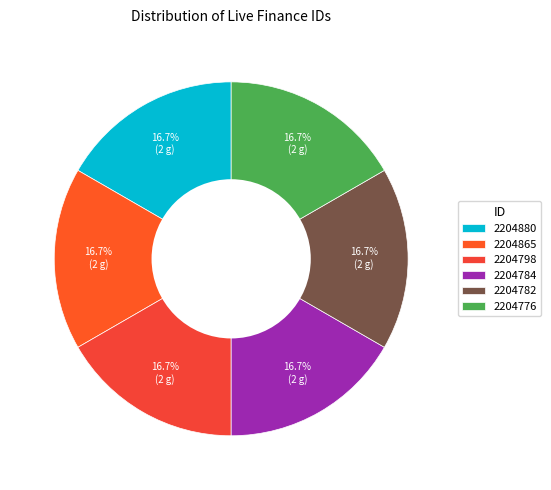

To the nearest percent, what is the average slice percentage?

17%